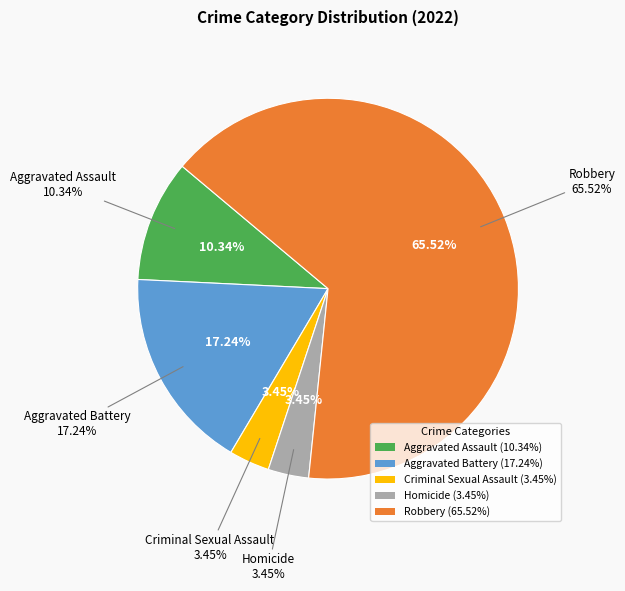

Do Robbery and Aggravated Assault together represent more than half of the pie?

Yes